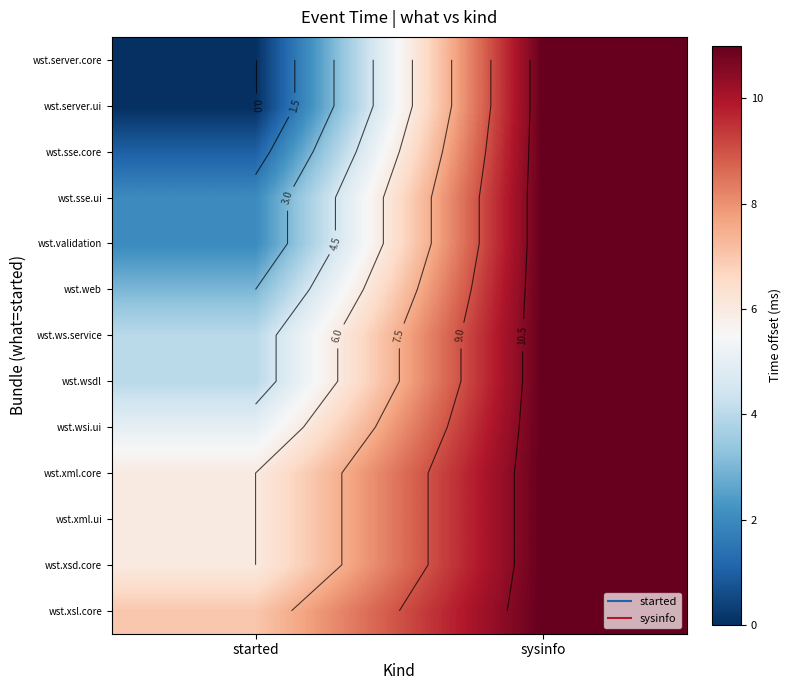

At how many categories does at least one series exceed 3?

2